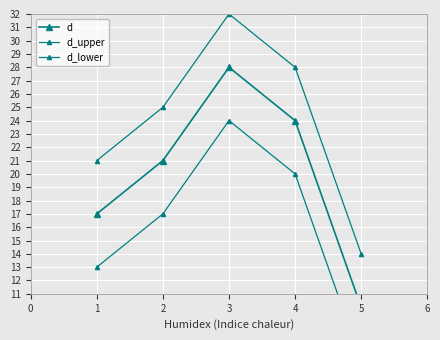

What are all the series names shown in the legend?

d, d_upper, d_lower